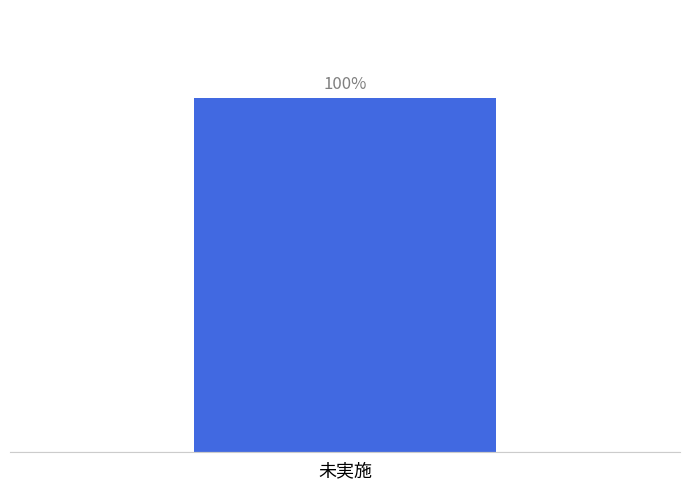

At which label is the value closest to 9?

未実施